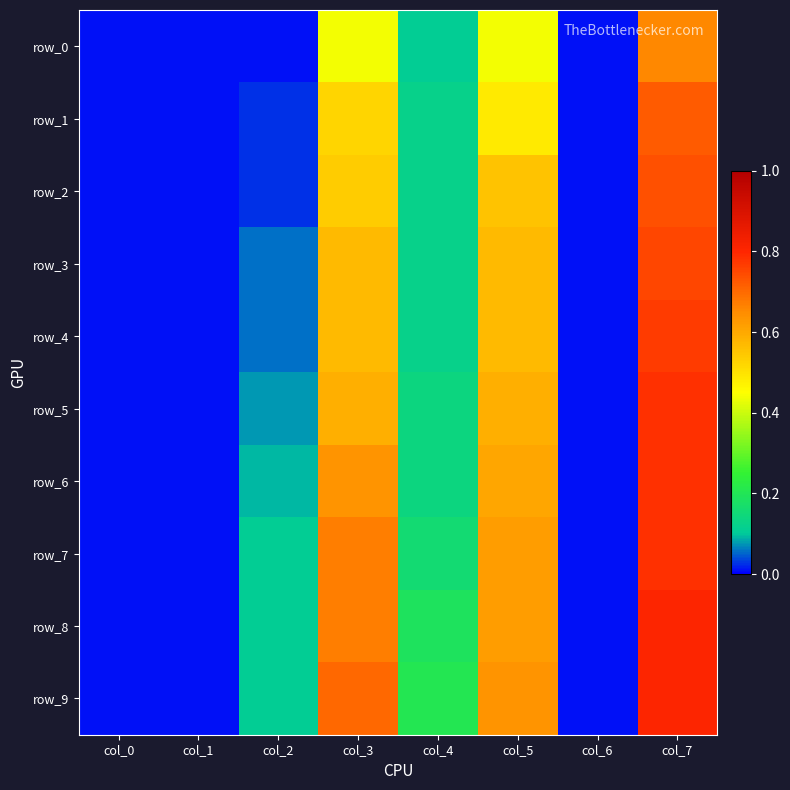

What is the maximum value for row_4?

0.8